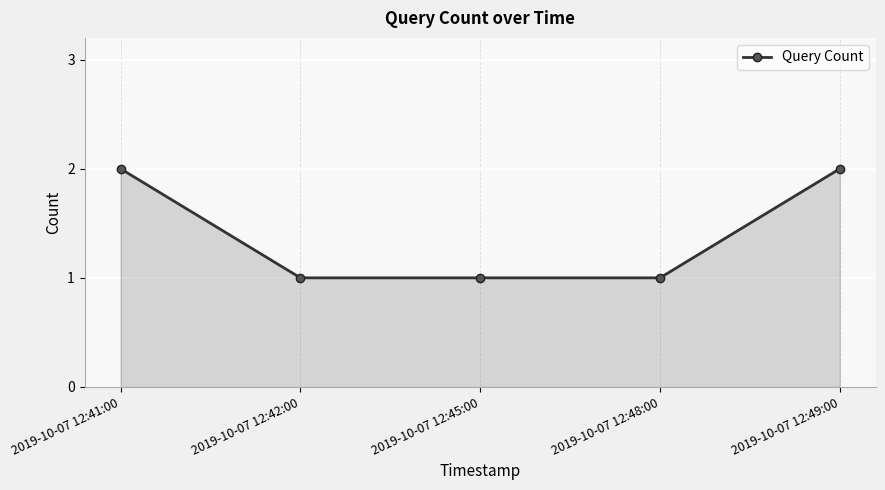

Count the number of data series in this chart.

1